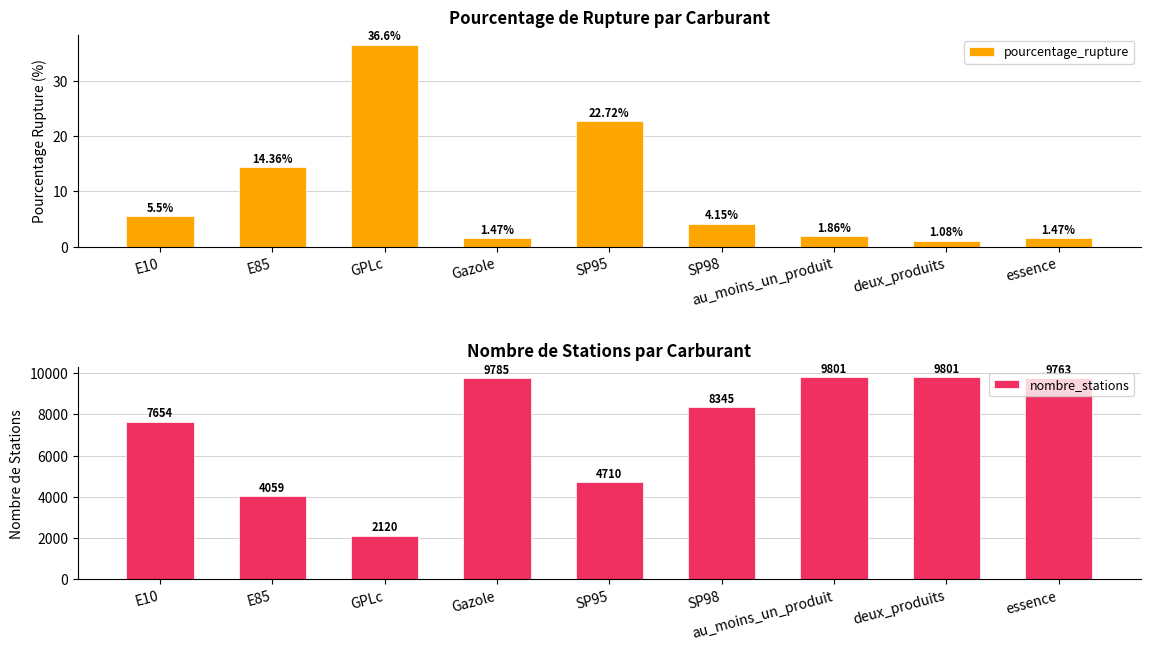

Rank the series by their maximum value, from lowest to highest.

pourcentage_rupture, nombre_stations